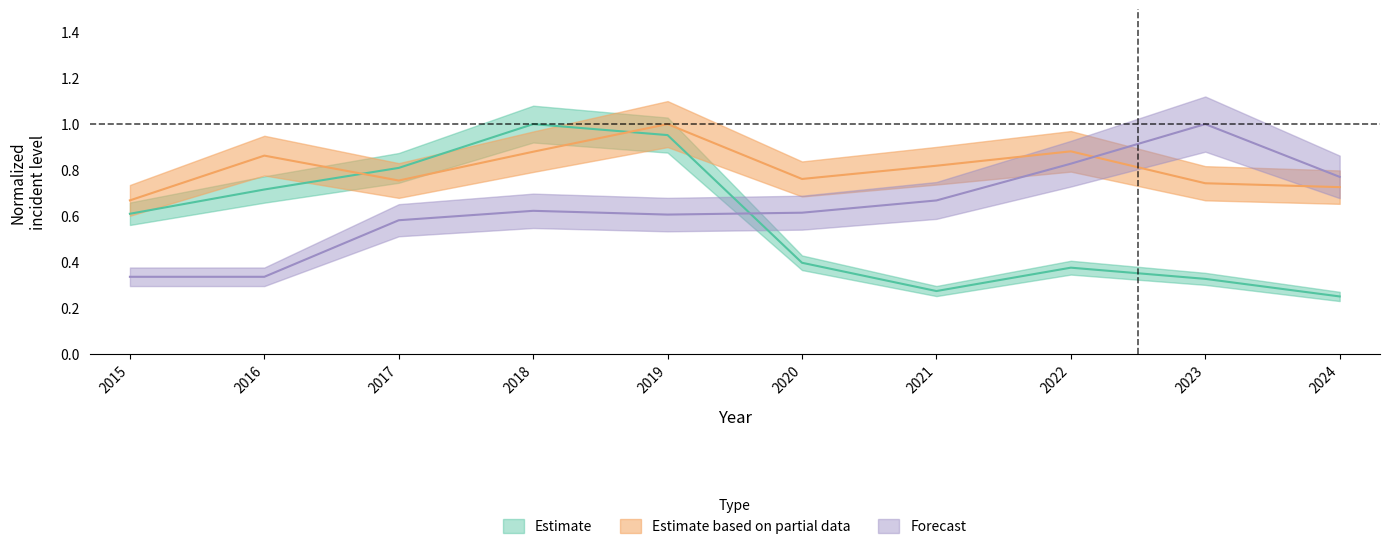

Does the chart display data point markers on the line(s)?

No